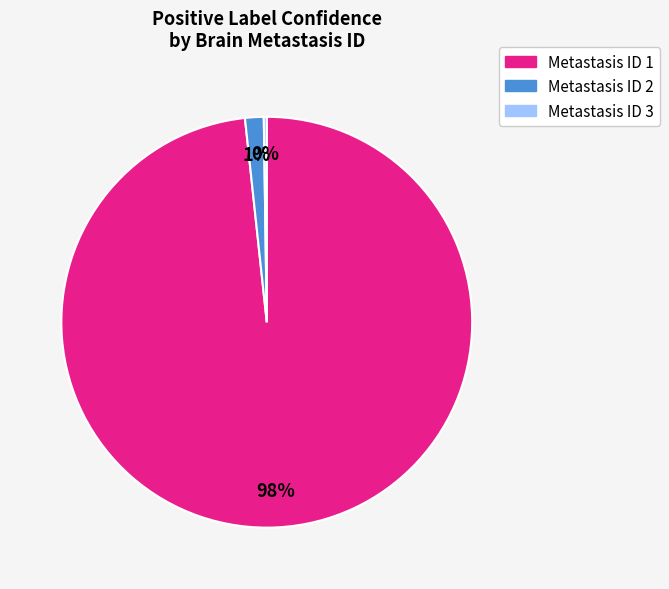

Is there any slice that represents more than half of the pie?

Yes